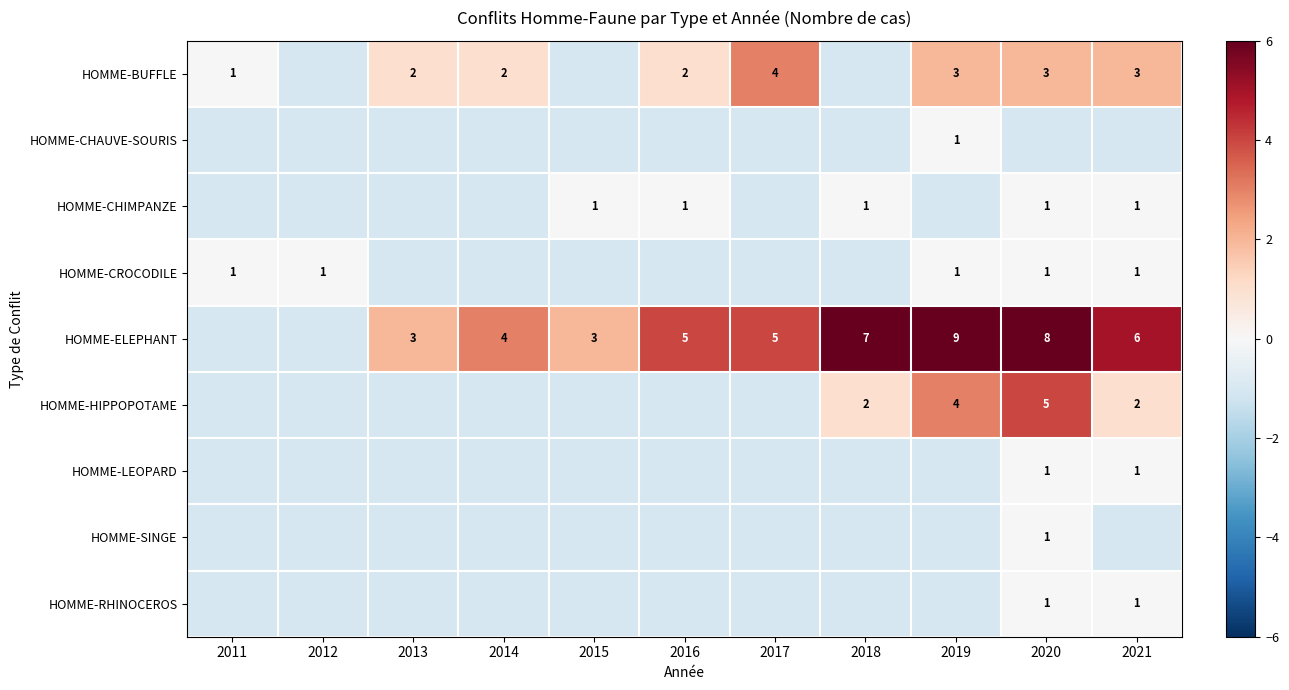

Is it true that HOMME-LEOPARD equals 1 at 2021?

True